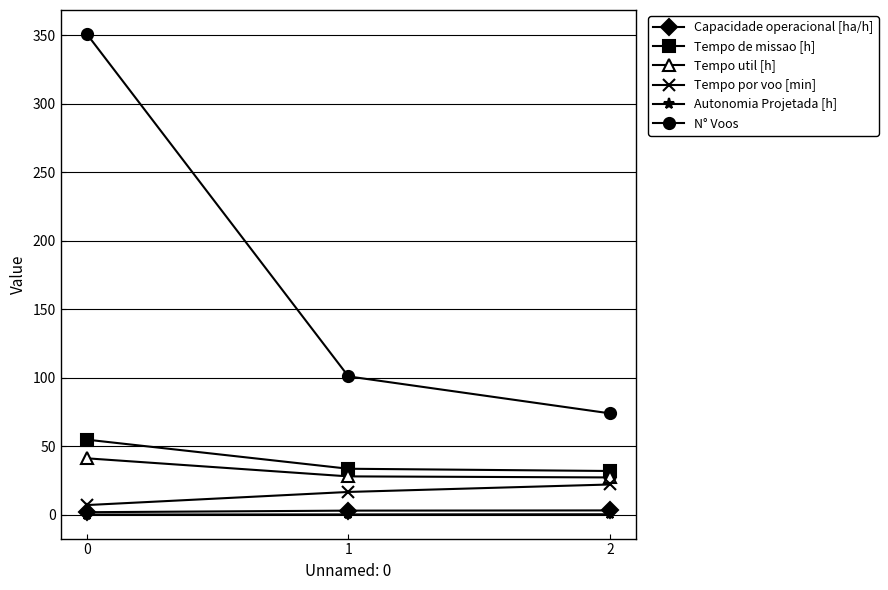

What is the greatest value displayed?

351.0